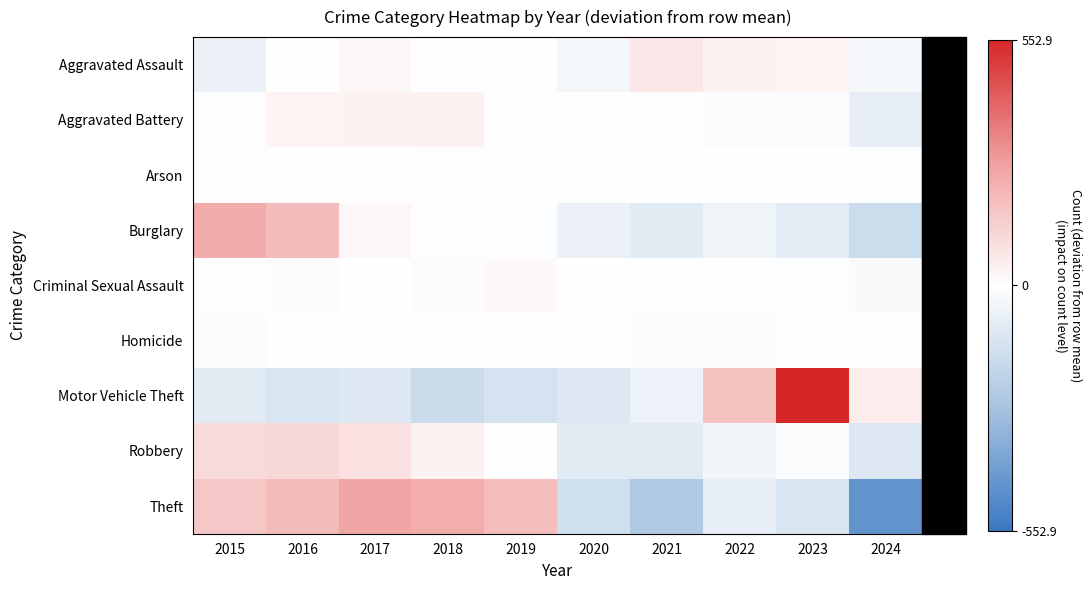

Reading left to right, extract all data points from this chart.

Aggravated Assault: 2015=-64.6	2016=-3.6	2017=22.4	2018=-8.6	2019=-8.6	2020=-36.6	2021=66.4	2022=35.4	2023=30.4	2024=-32.6
Aggravated Battery: 2015=-6.6	2016=32.4	2017=37.4	2018=36.4	2019=1.4	2020=2.4	2021=4.4	2022=-16.6	2023=-13.6	2024=-77.6
Arson: 2015=8.2	2016=0.2	2017=-1.8	2018=-5.8	2019=2.2	2020=-1.8	2021=4.2	2022=1.2	2023=1.2	2024=-7.8
Burglary: 2015=238.9	2016=191.9	2017=25.9	2018=5.9	2019=-5.1	2020=-63.1	2021=-93.1	2022=-50.1	2023=-87.1	2024=-164.1
Criminal Sexual Assault: 2015=1.8	2016=9.8	2017=-0.2	2018=9.8	2019=13.8	2020=-1.2	2021=-8.2	2022=2.8	2023=-7.2	2024=-21.2
Homicide: 2015=-13.3	2016=1.7	2017=0.7	2018=-3.3	2019=-5.3	2020=7.7	2021=11.7	2022=8.7	2023=-4.3	2024=-4.3
Motor Vehicle Theft: 2015=-93.1	2016=-120.1	2017=-107.1	2018=-167.1	2019=-130.1	2020=-105.1	2021=-60.1	2022=176.9	2023=552.9	2024=52.9
Robbery: 2015=105.8	2016=114.8	2017=89.8	2018=35.8	2019=-3.2	2020=-92.2	2021=-91.2	2022=-39.2	2023=-9.2	2024=-111.2
Theft: 2015=161.1	2016=195.1	2017=257.1	2018=235.1	2019=186.1	2020=-147.9	2021=-245.9	2022=-69.9	2023=-118.9	2024=-451.9